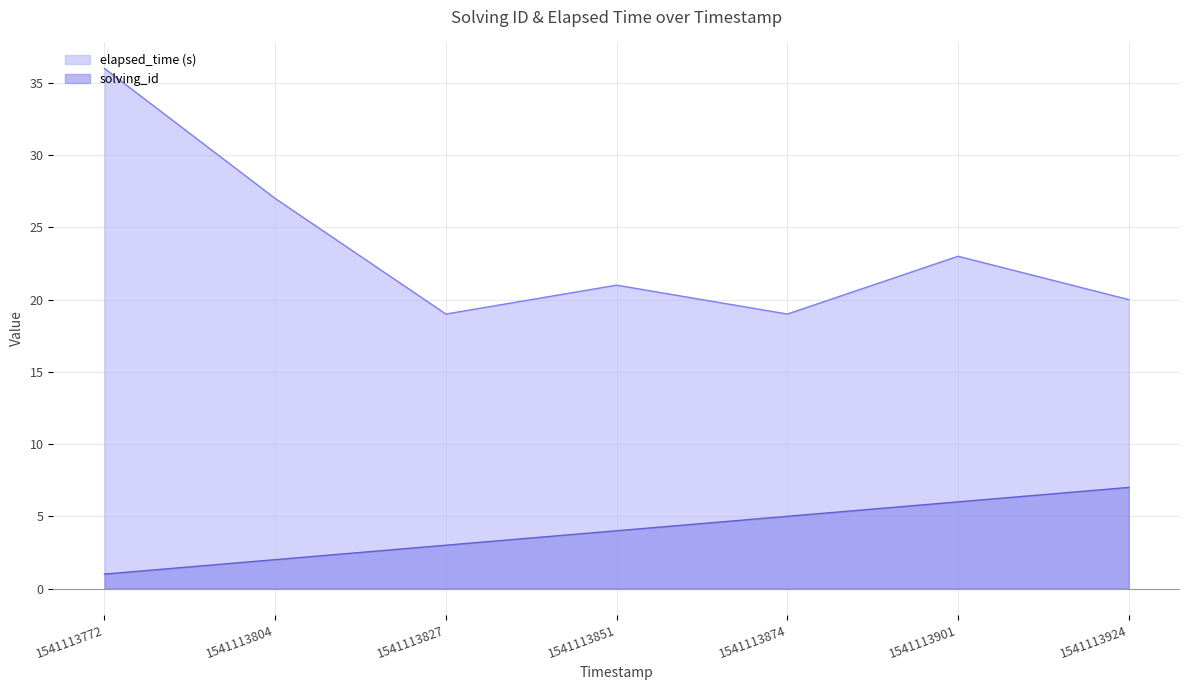

The solving_id series shows 2 at 1541113804. True or false?

True